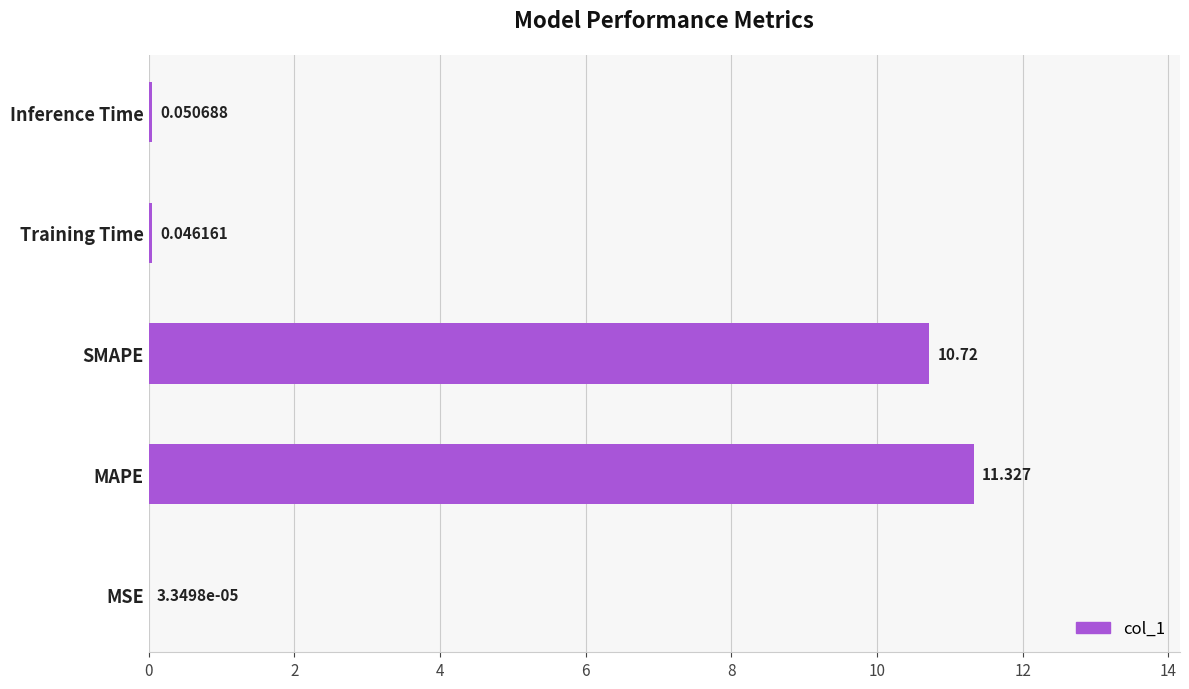

At which category does the chart reach its peak across all series?

MAPE